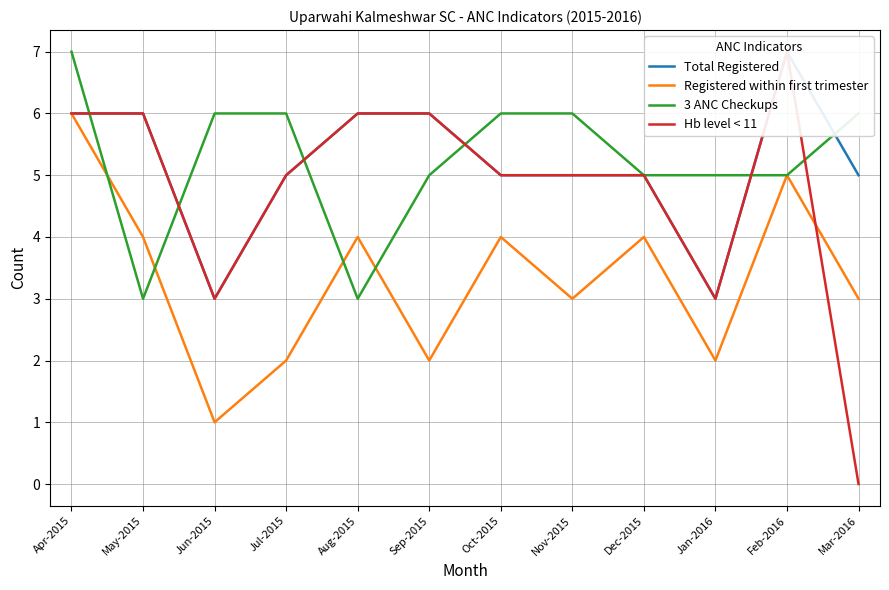

Rank the categories by Hb level < 11 value from lowest to highest.

Mar-2016, Jun-2015, Jan-2016, Jul-2015, Oct-2015, Nov-2015, Dec-2015, Apr-2015, May-2015, Aug-2015, Sep-2015, Feb-2016